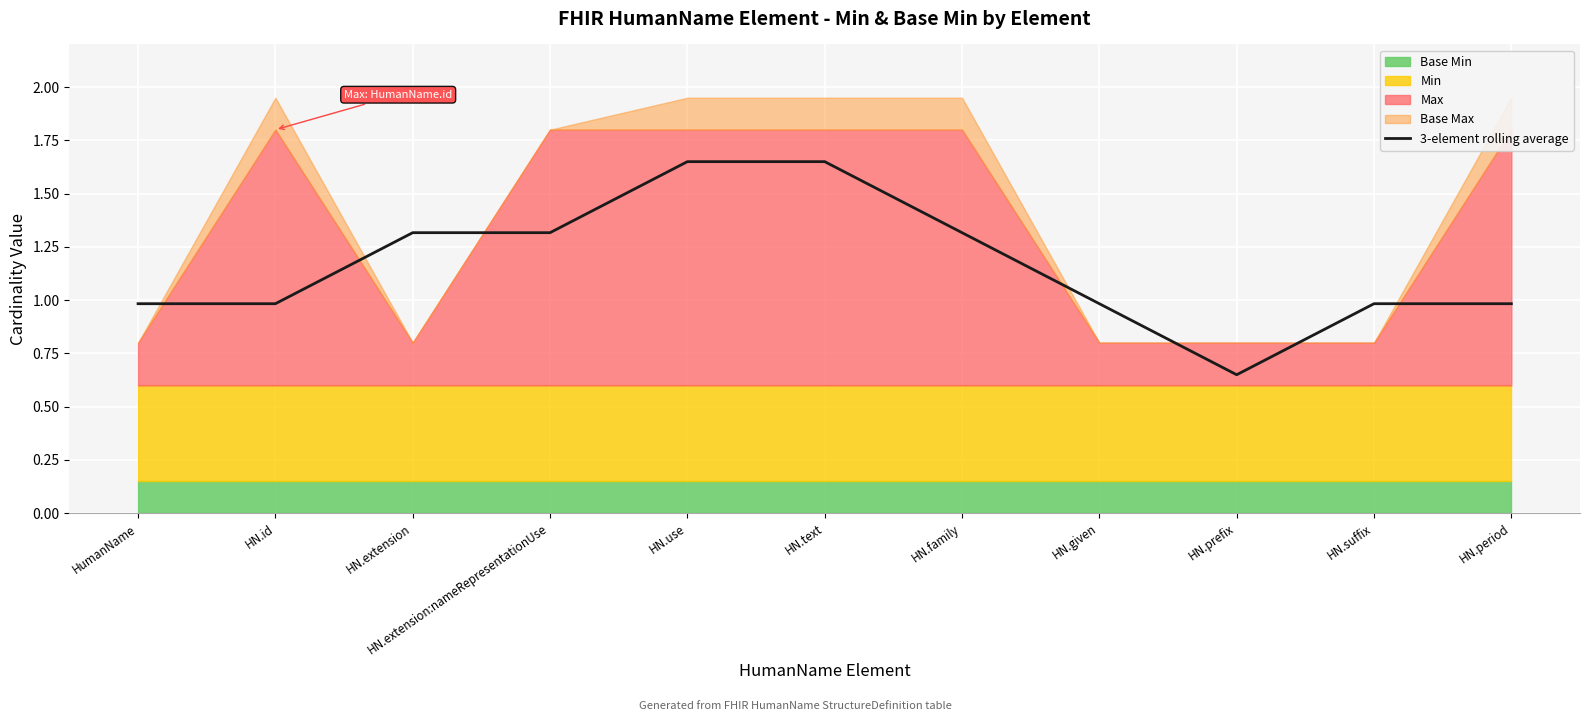

The value at HN.family is 1.3. True or false?

True